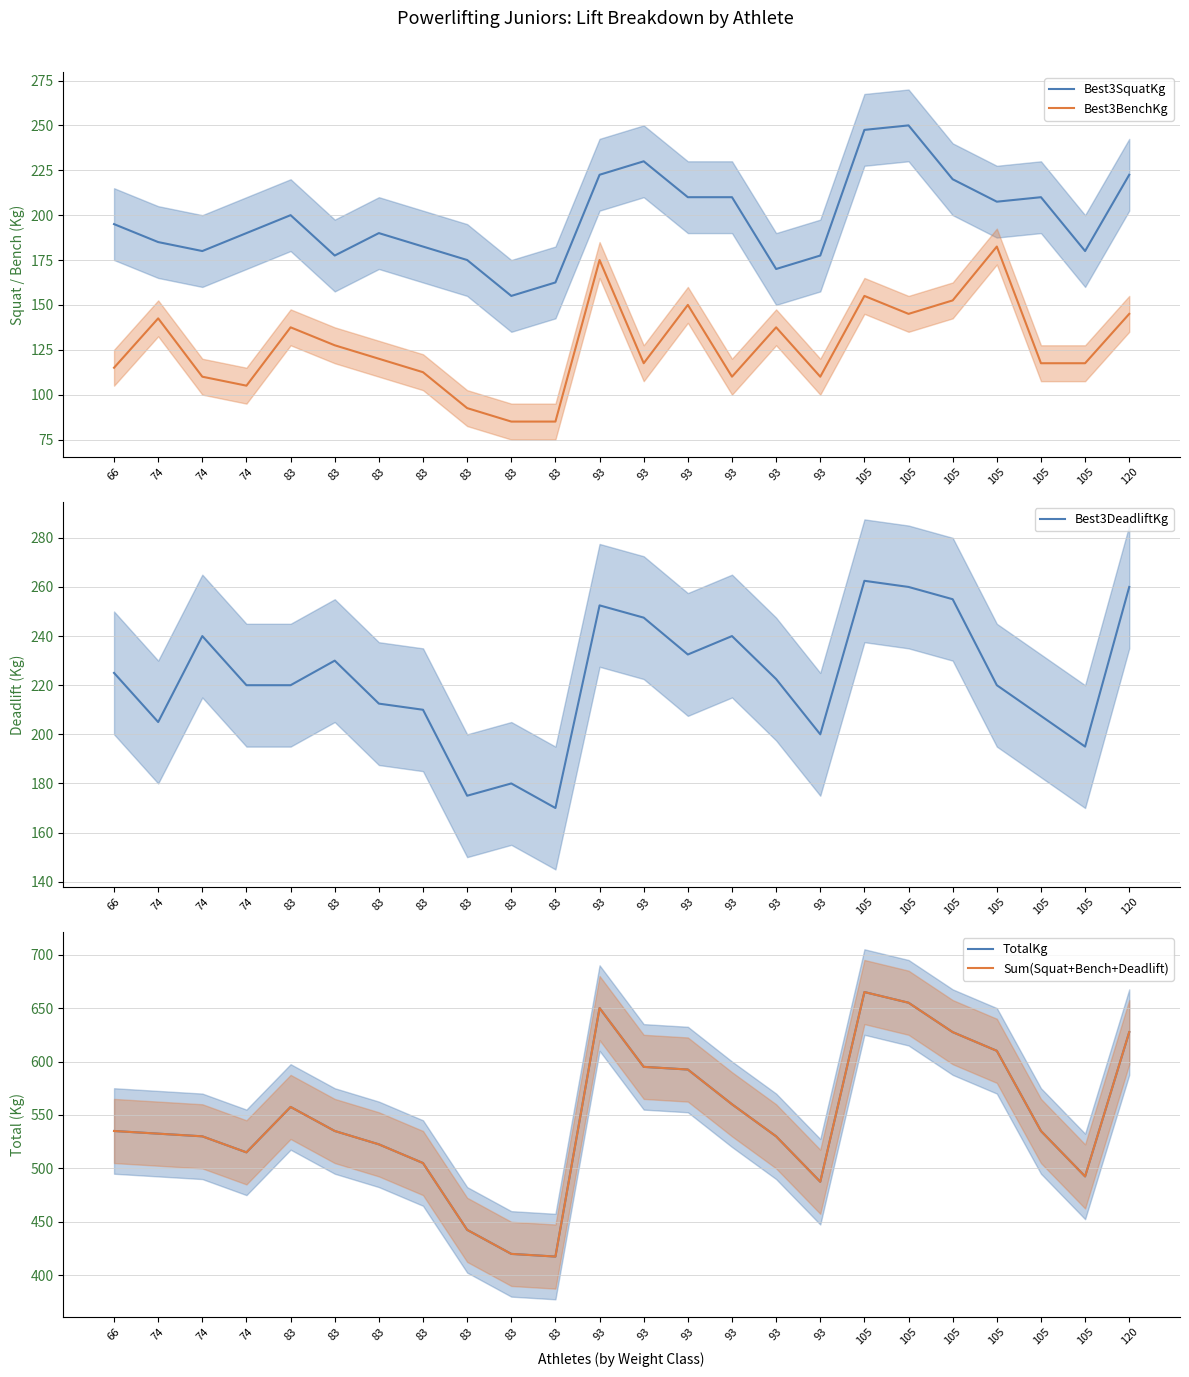

At which category is the sum across all series the highest?

105